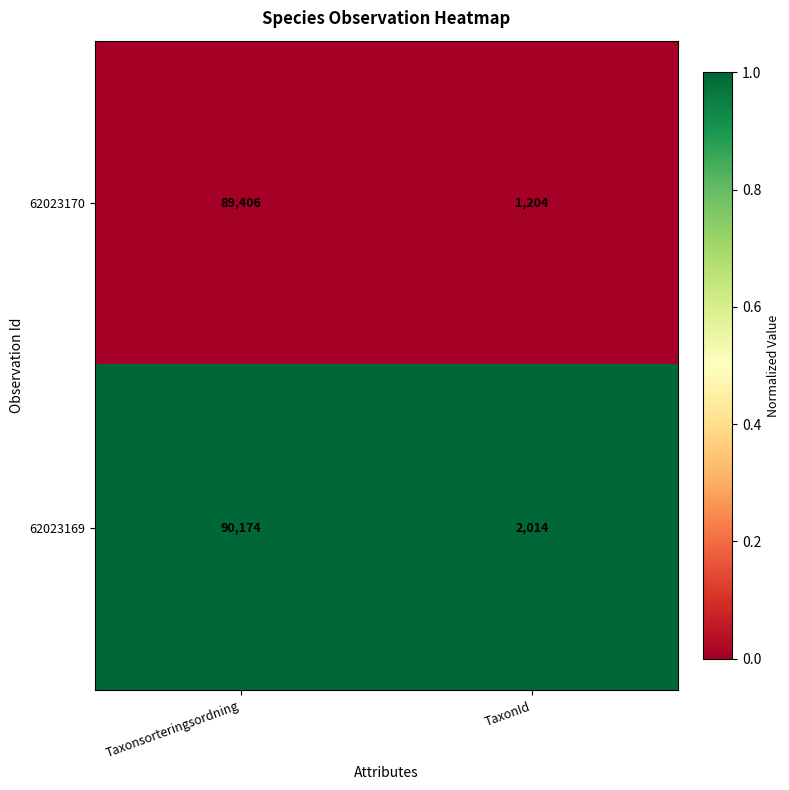

True or false: 62023170 has a value of 38802 at Taxonsorteringsordning.

False